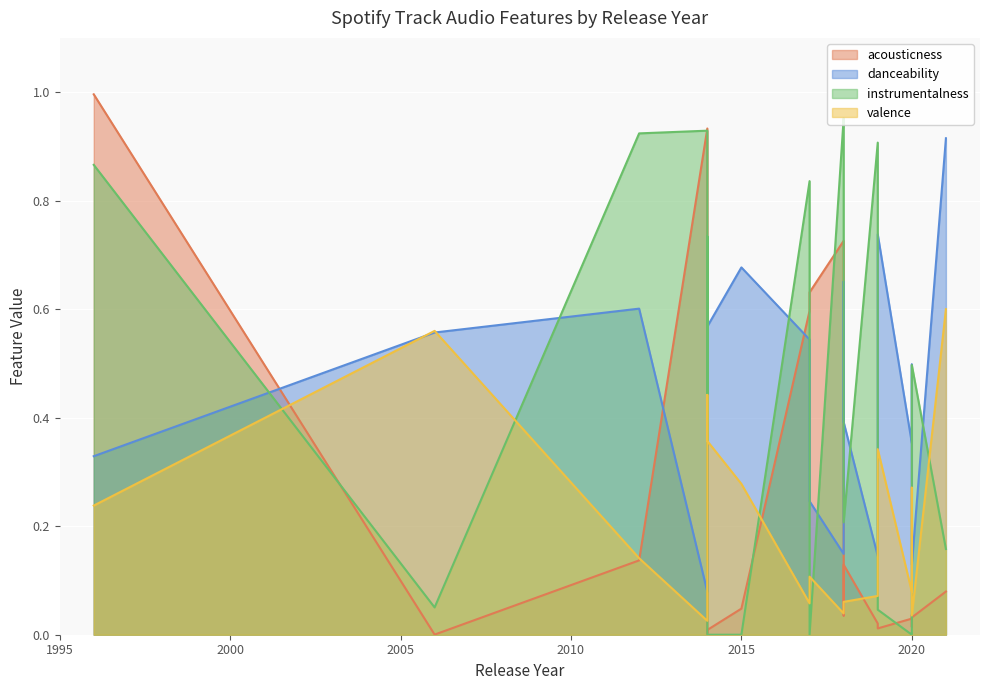

At which label does acousticness reach its peak?

1996